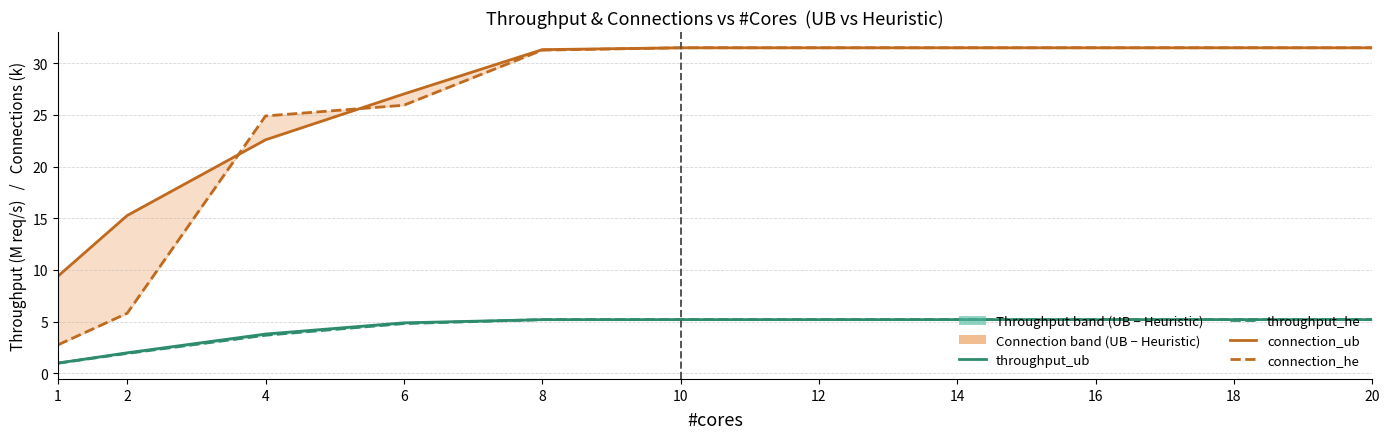

How many series are shown in this chart?

4